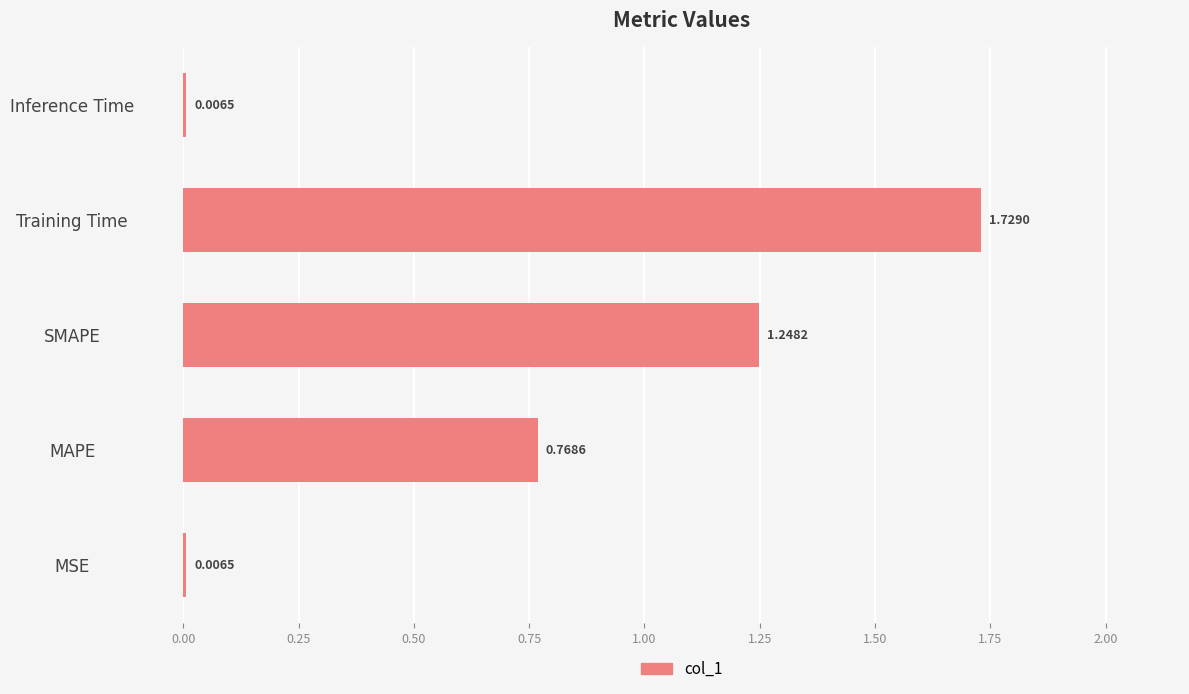

What is the sum of all values?

3.8